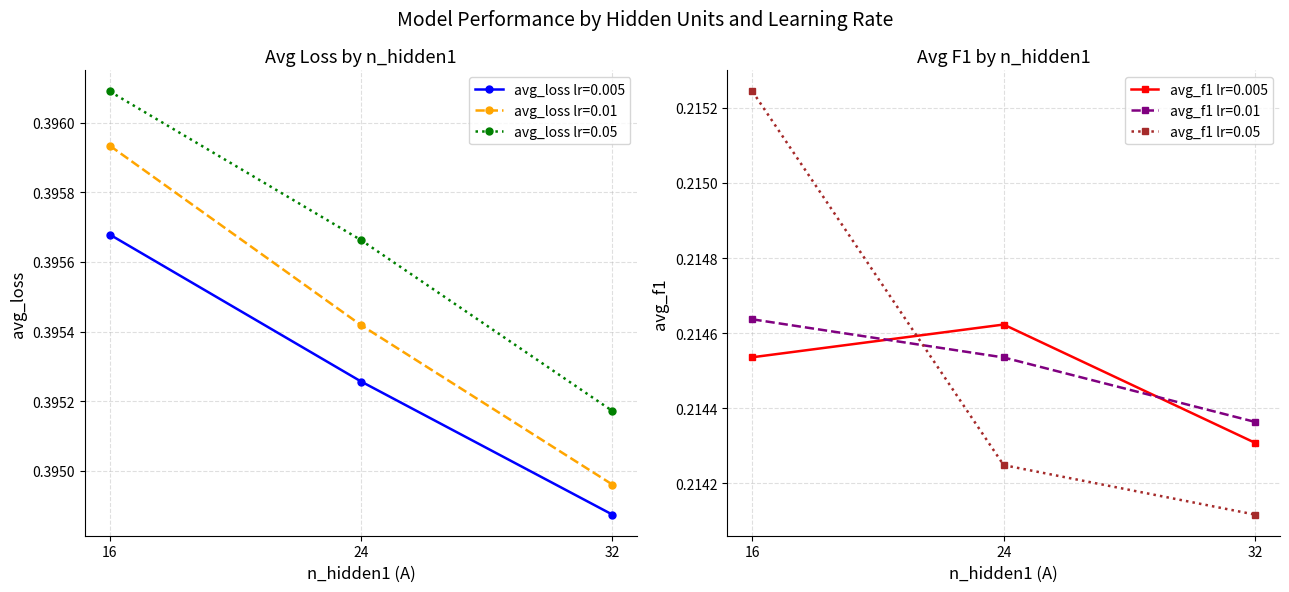

Reading right to left, what are all the values shown in this chart?

avg_loss: 0.4	0.4	0.4	0.4	0.4	0.4	0.4	0.4	0.4
avg_f1: 0.2	0.2	0.2	0.2	0.2	0.2	0.2	0.2	0.2